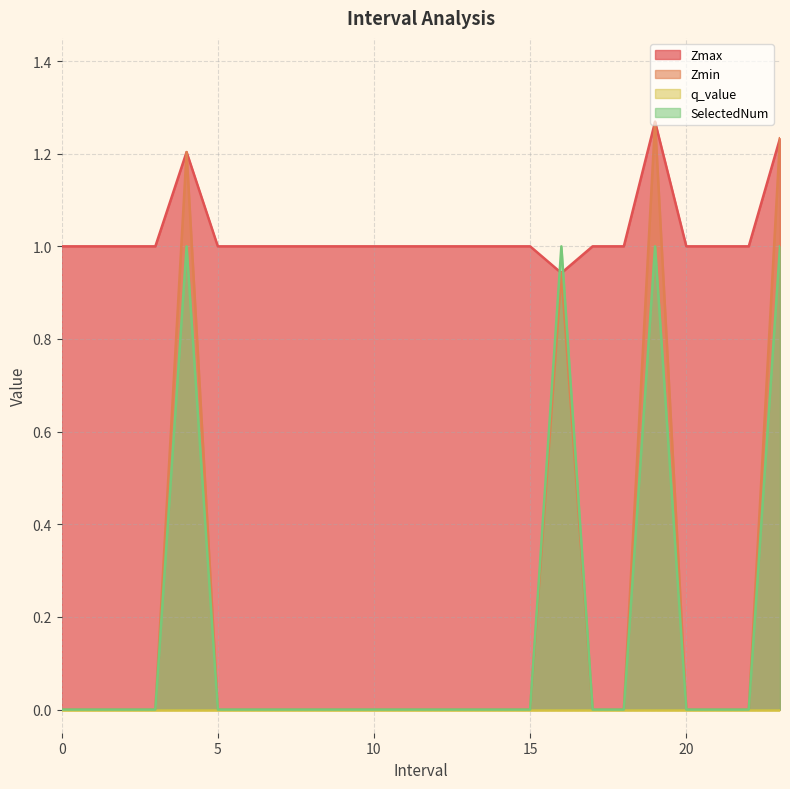

Which series has the largest total across all categories?

Zmax